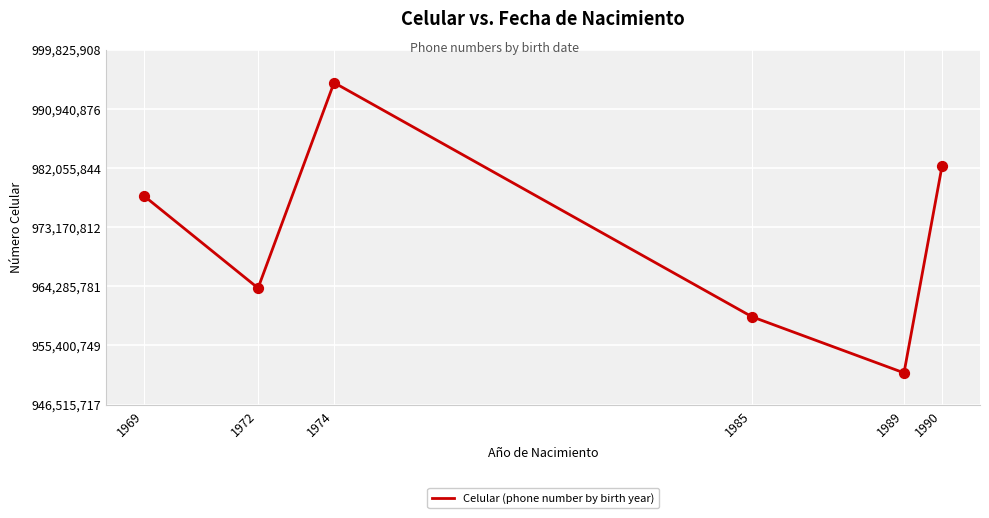

Approximately how many times larger is the value at 1985 compared to 1972?

1.0